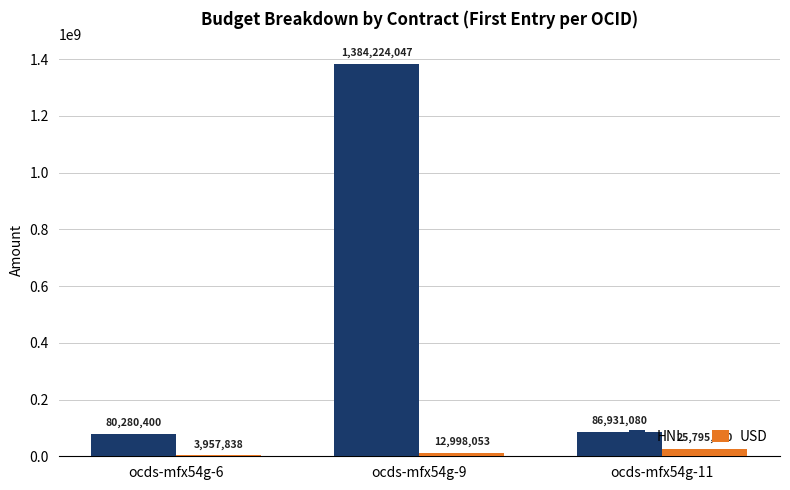

The value of HNL at ocds-mfx54g-9 is 1938252670. True or false?

False